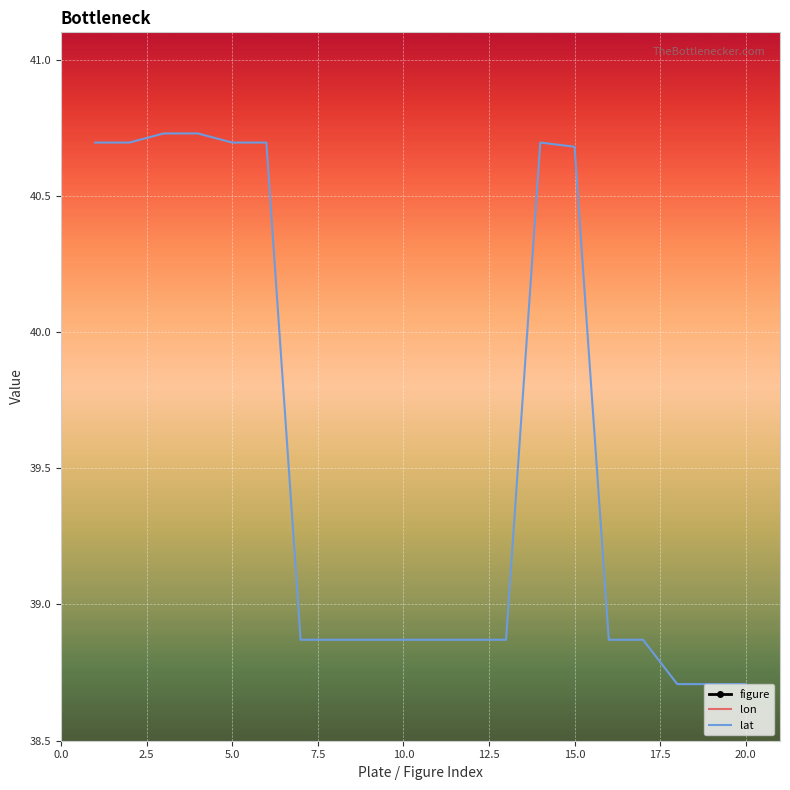

What is the lowest value of the lat series?

38.7